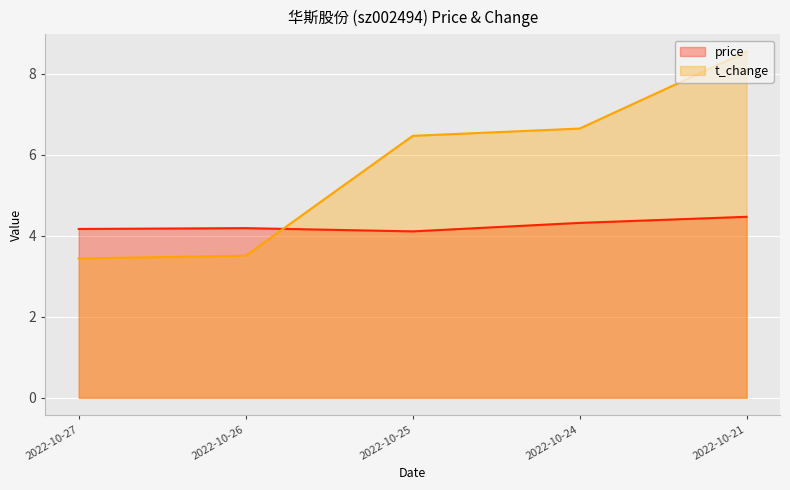

How many lines are shown in the chart?

2